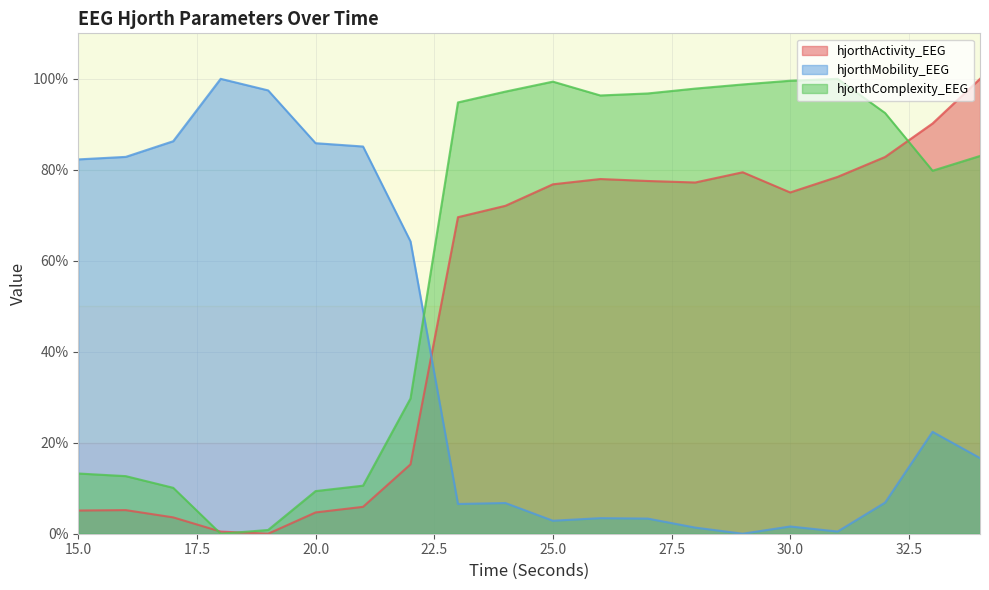

At which category is the sum across all series the highest?

34